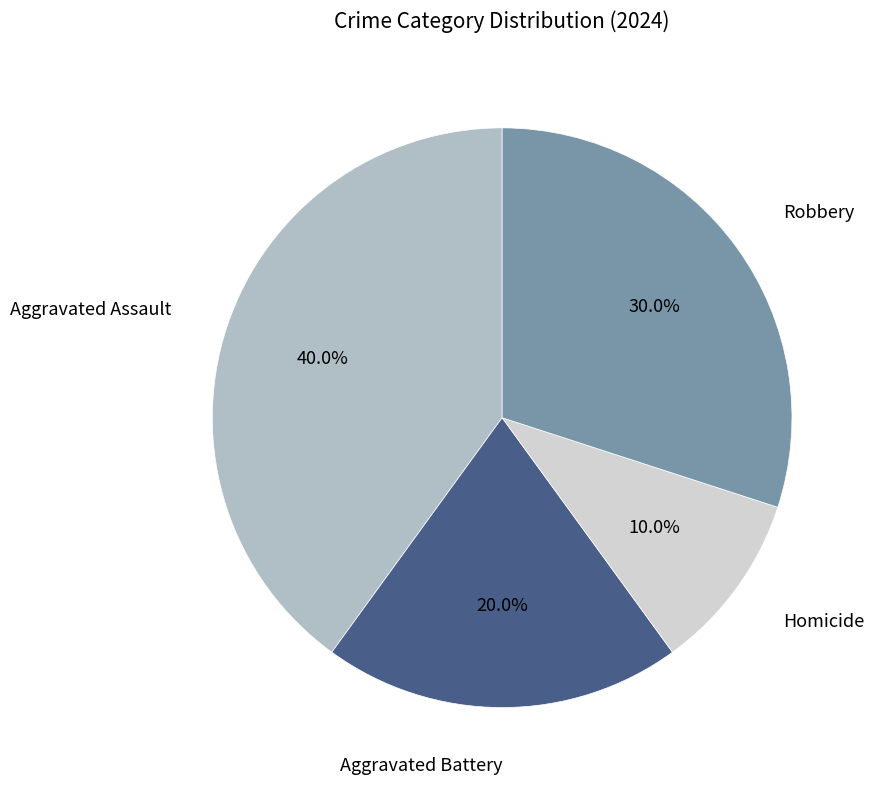

Is there any slice that represents more than half of the pie?

No